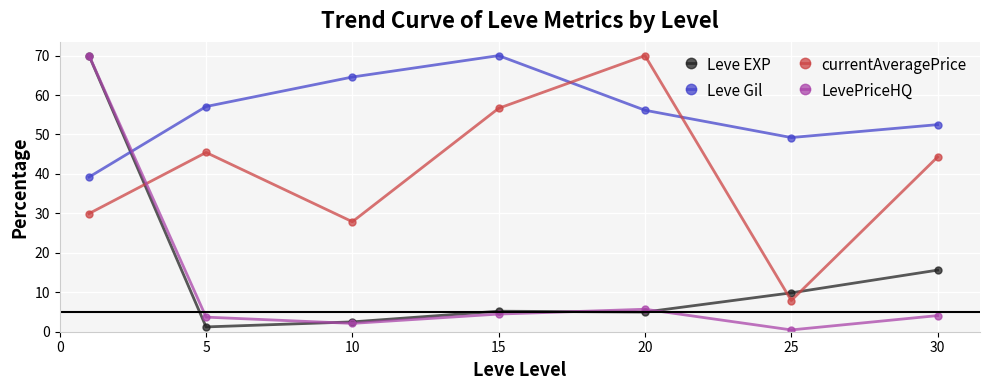

True or false: Leve EXP and Leve Gil intersect in this chart.

True